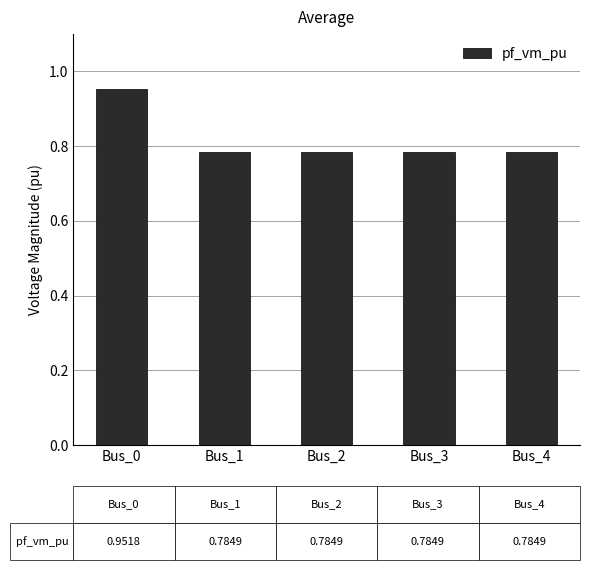

Which has a higher value, Bus_1 or Bus_0?

Bus_0